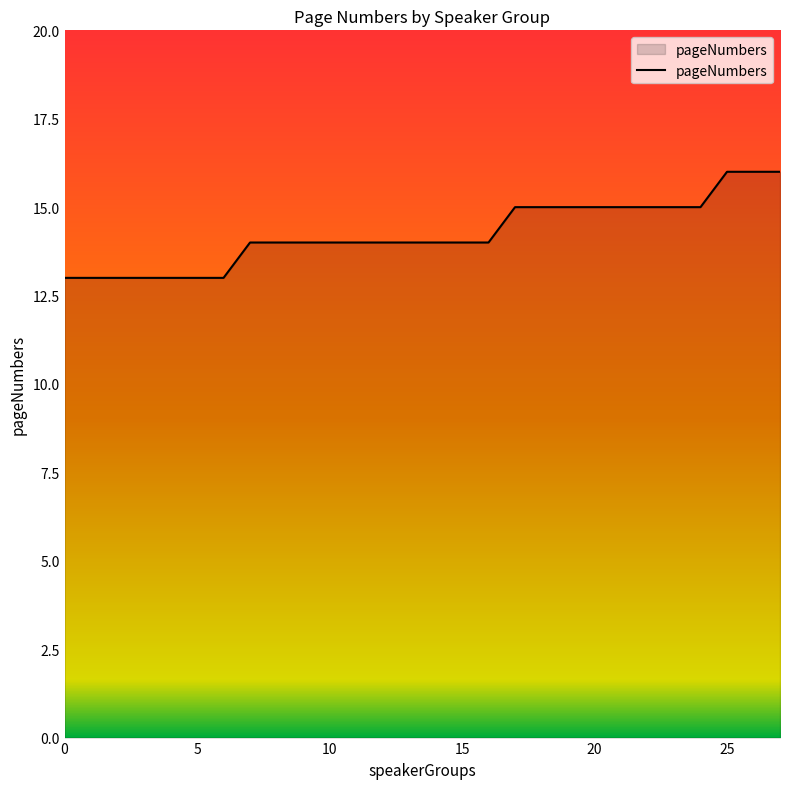

What is the difference between the second highest and minimum values?

3